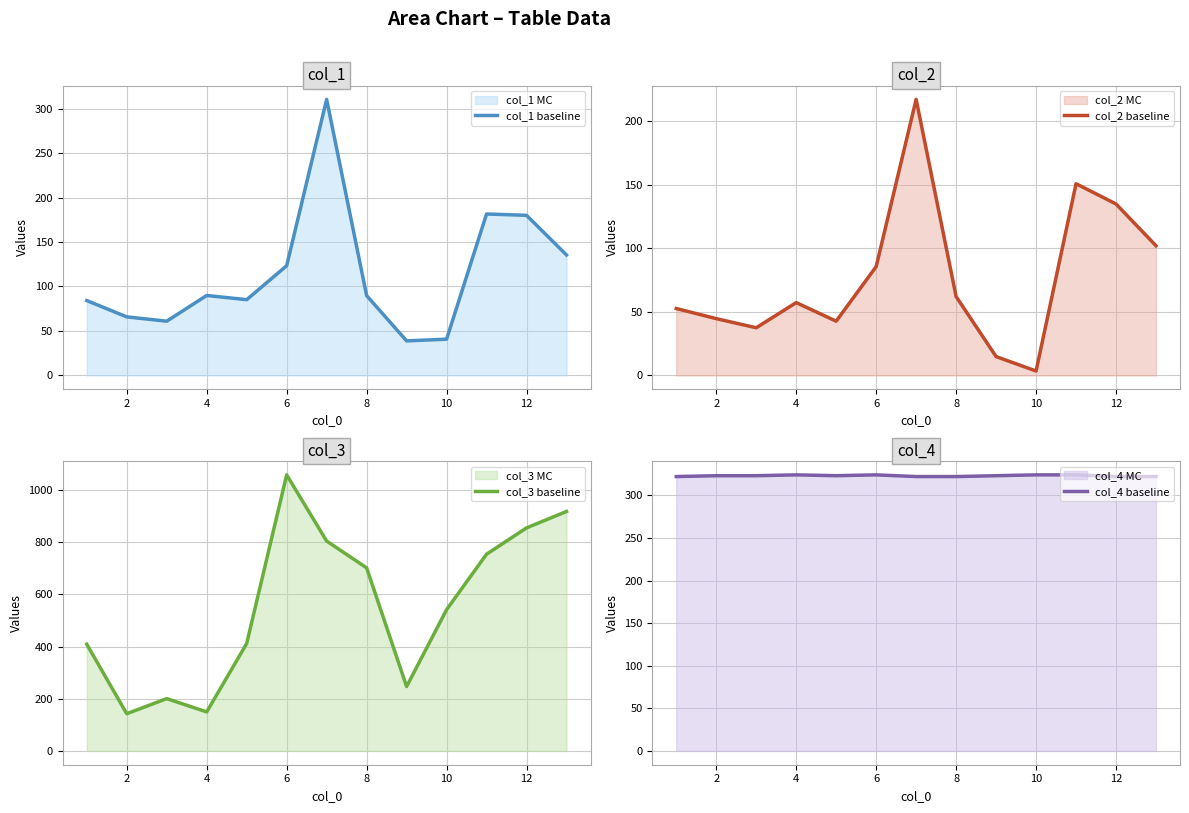

How many categories are shown in the chart?

13